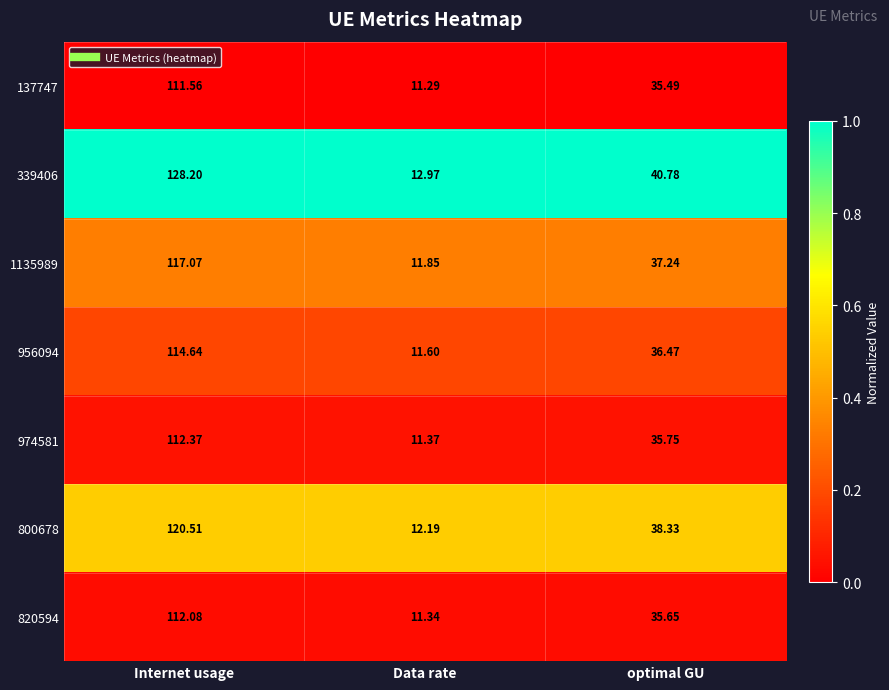

Which series has the widest spread of values?

339406